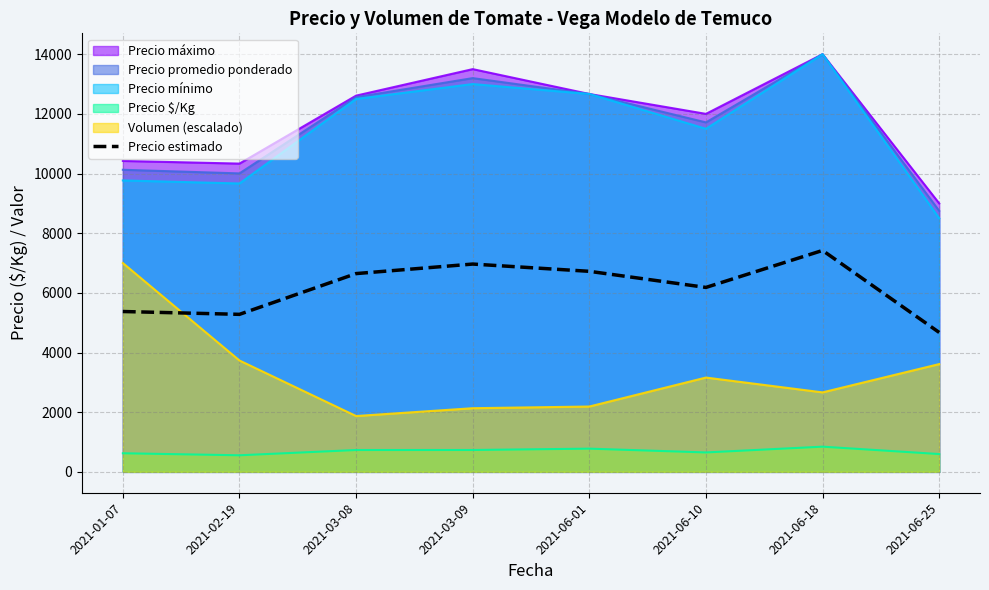

Where does the data first go above 6646?

2021-03-08